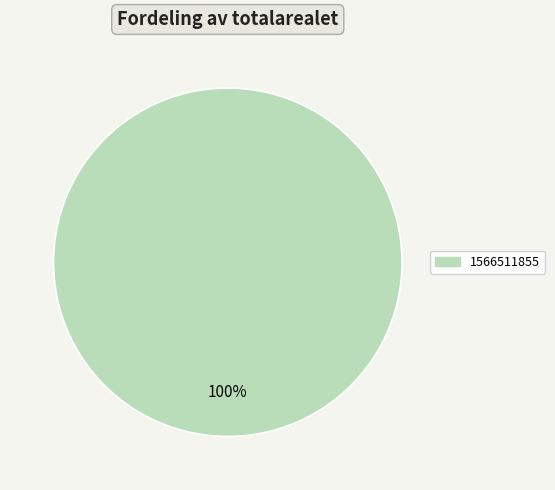

Does any single category account for the majority?

Yes